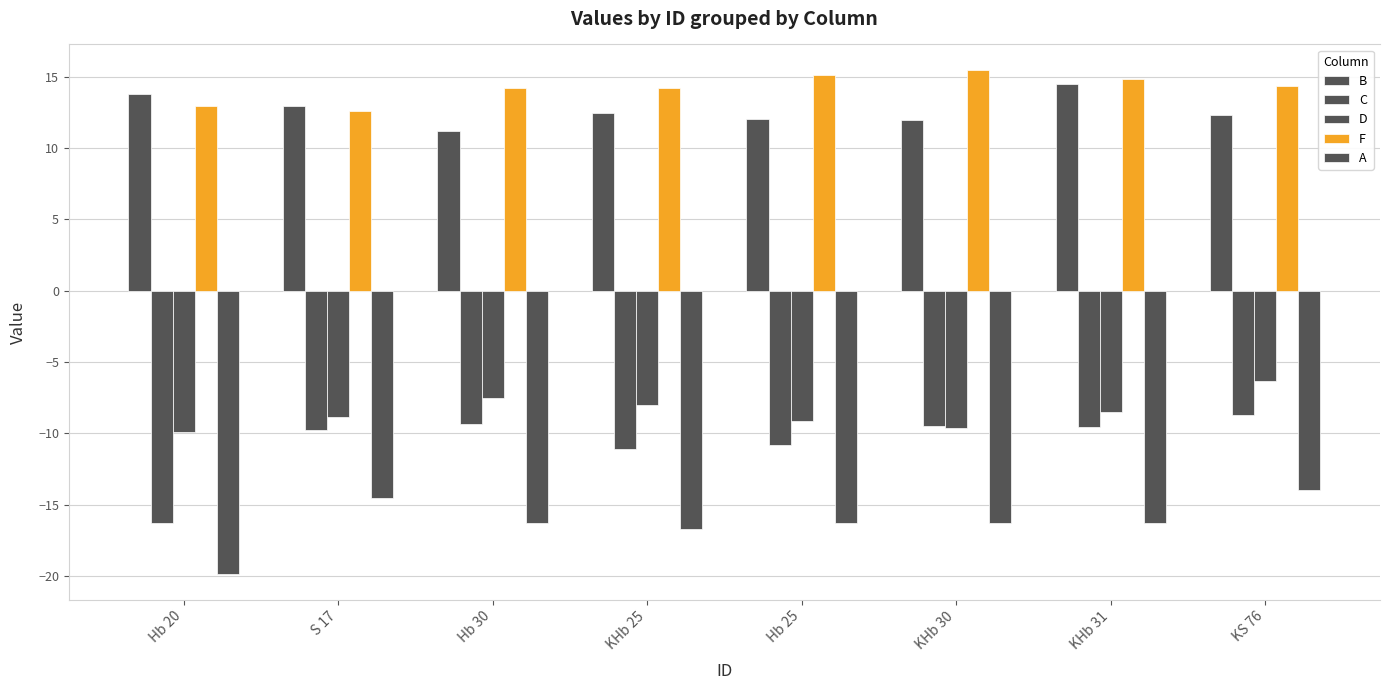

What is the smallest value displayed?

-19.9